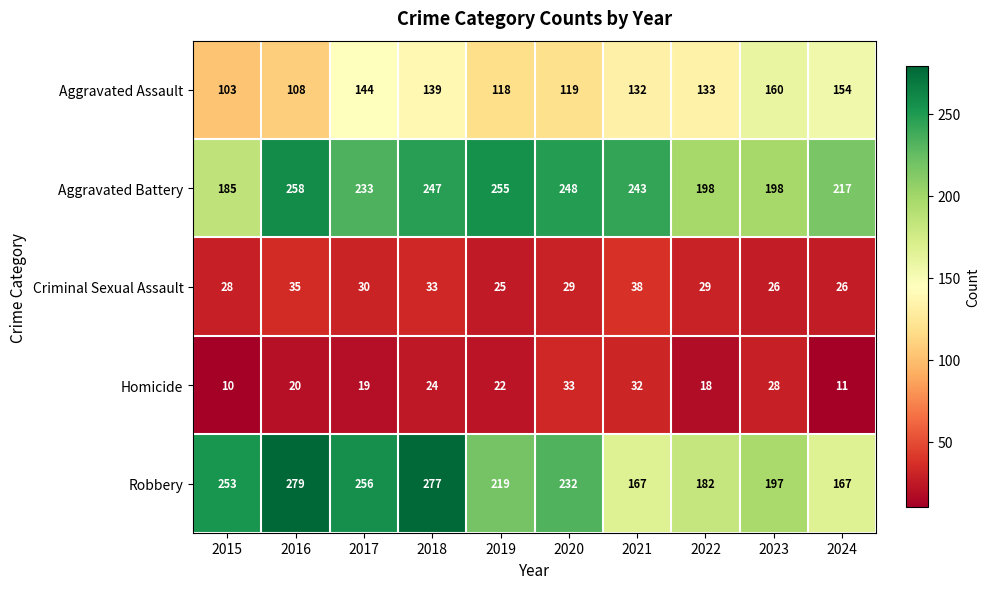

What is the average value of the Homicide series?

22